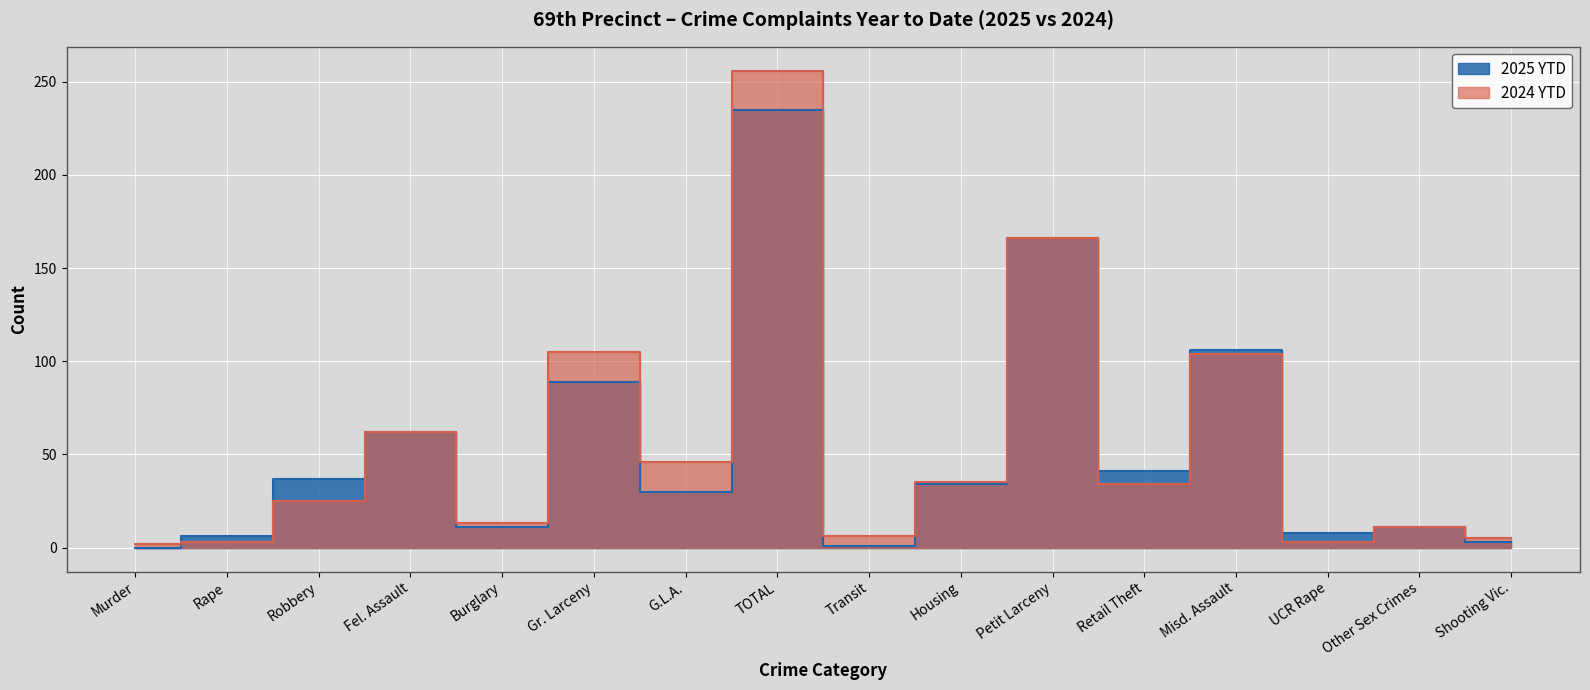

Which label corresponds to the largest value in the chart?

TOTAL